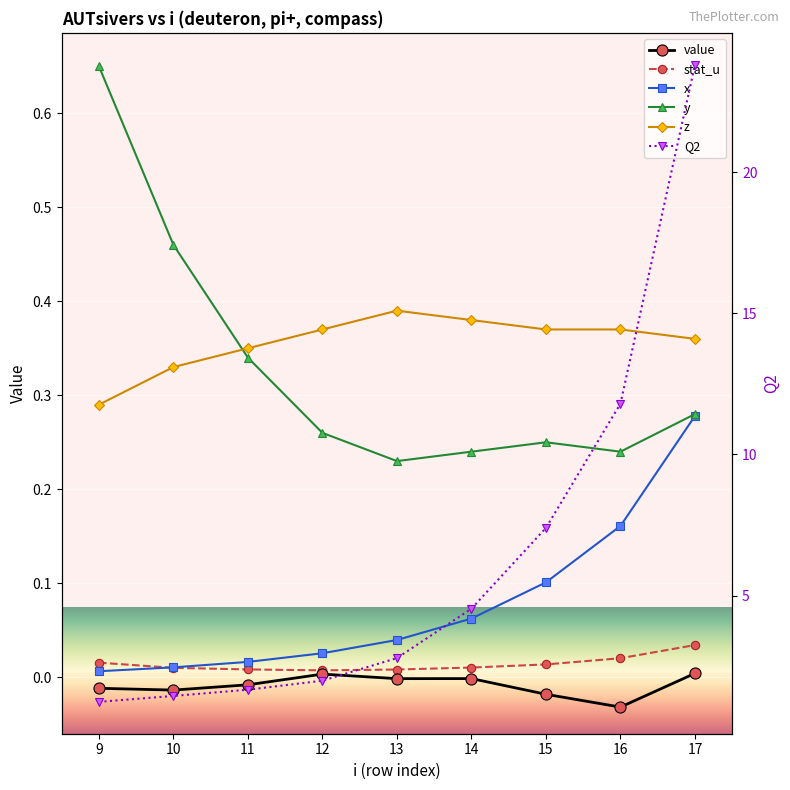

At which label is stat_u closest to 0?

12